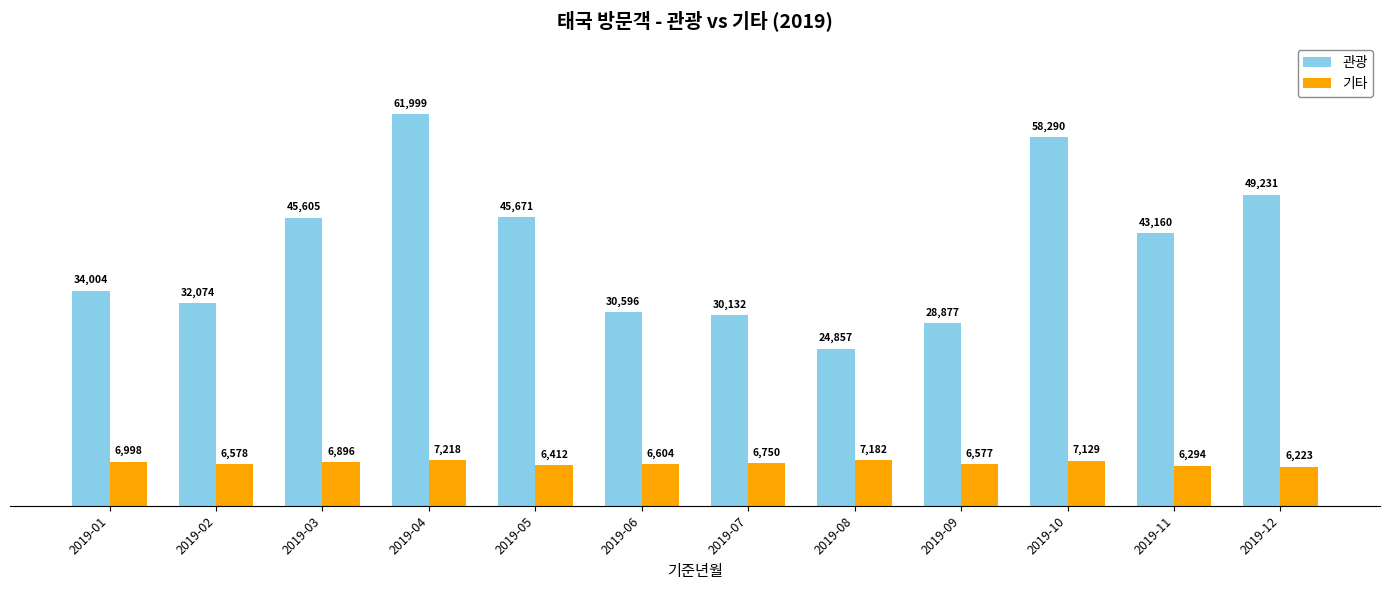

Is the value of 관광 at 2019-01 greater than the value of 기타 at 2019-05?

Yes